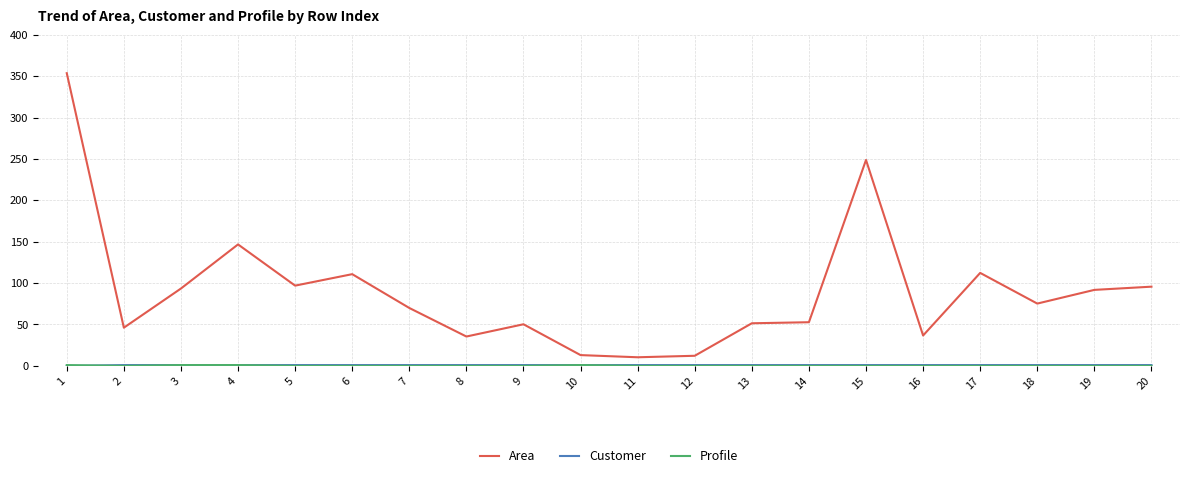

The value of Area at 18 is 100.3. True or false?

False